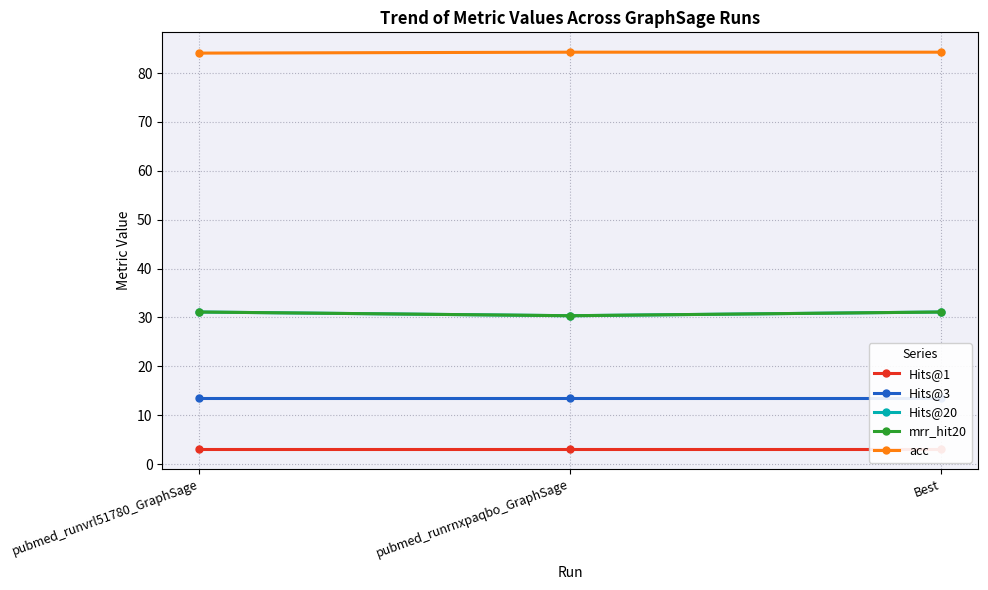

Which has a higher value, pubmed_runvrl51780_GraphSage or Best?

pubmed_runvrl51780_GraphSage